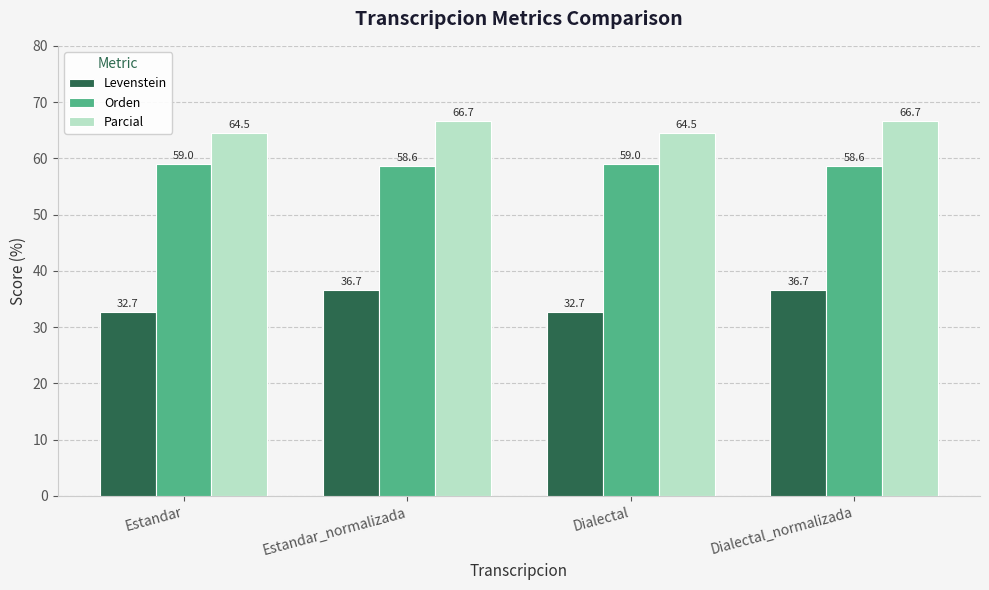

How many series are shown in this chart?

3